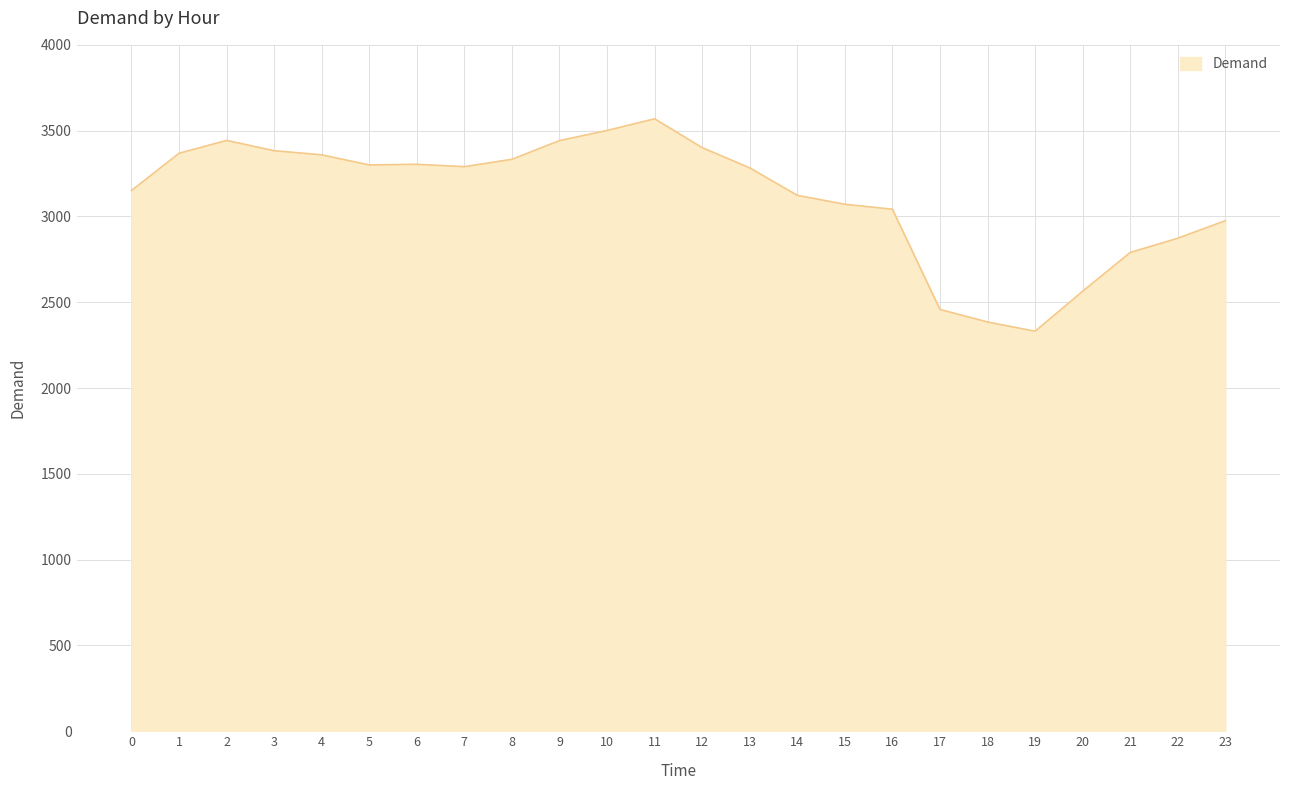

Which has a higher value, 7 or 20?

7